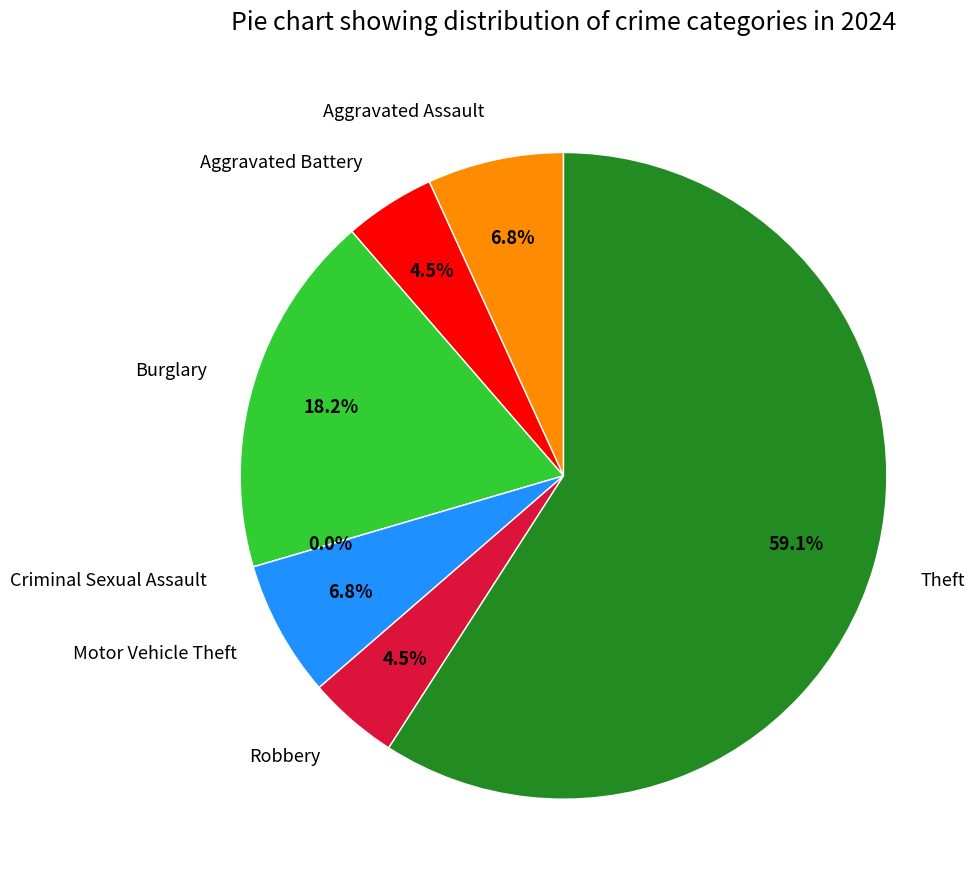

What is the largest slice in the pie chart?

Theft